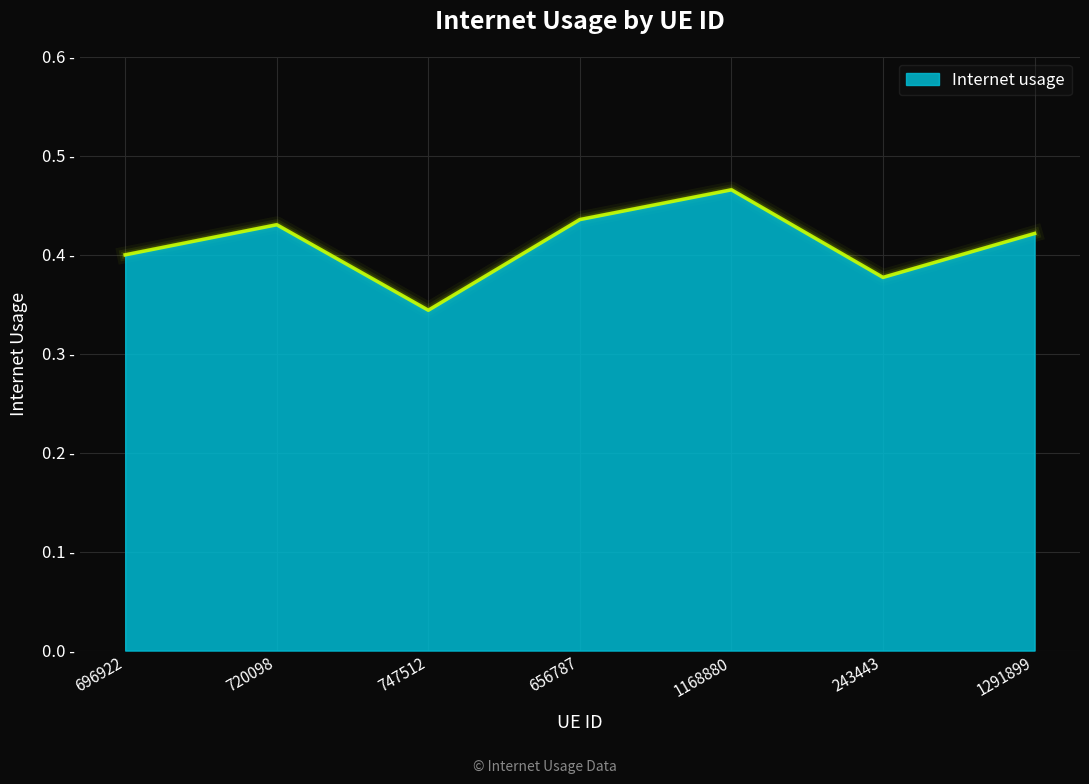

What is the label of the 5th point from the right?

747512